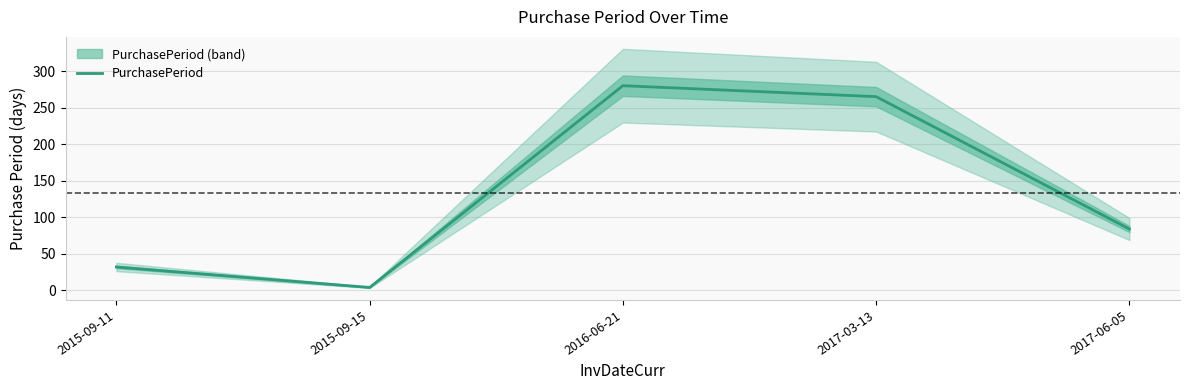

What is the value of the 3rd point from the left?

280